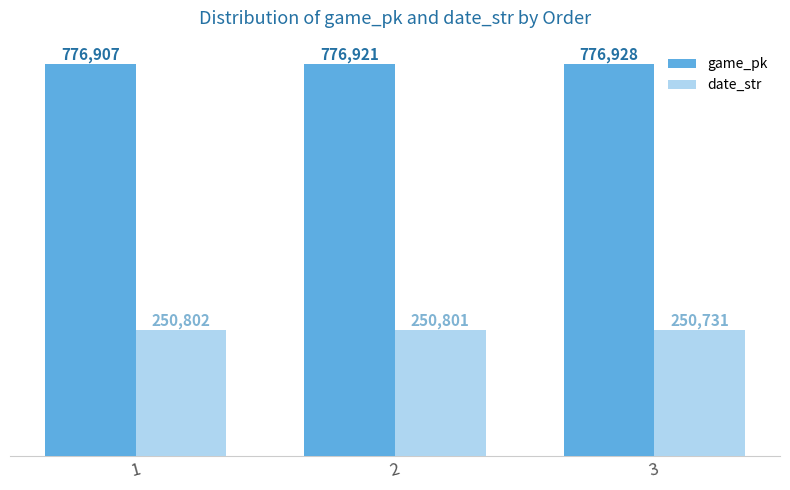

What is the value of the date_str bar at the 1st from the left?

250802